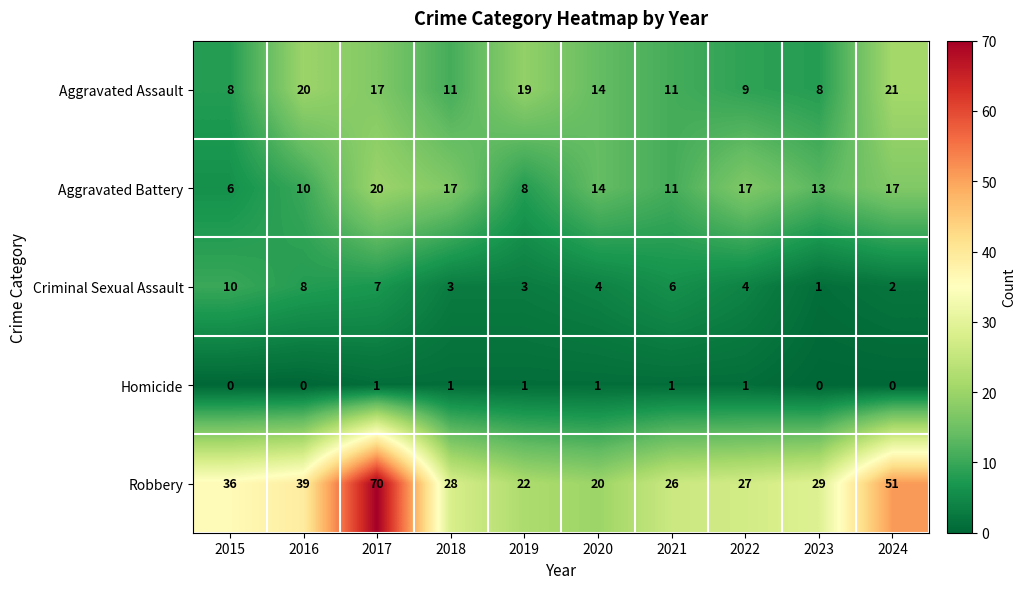

Count the Criminal Sexual Assault values in the range 3 to 7.

6